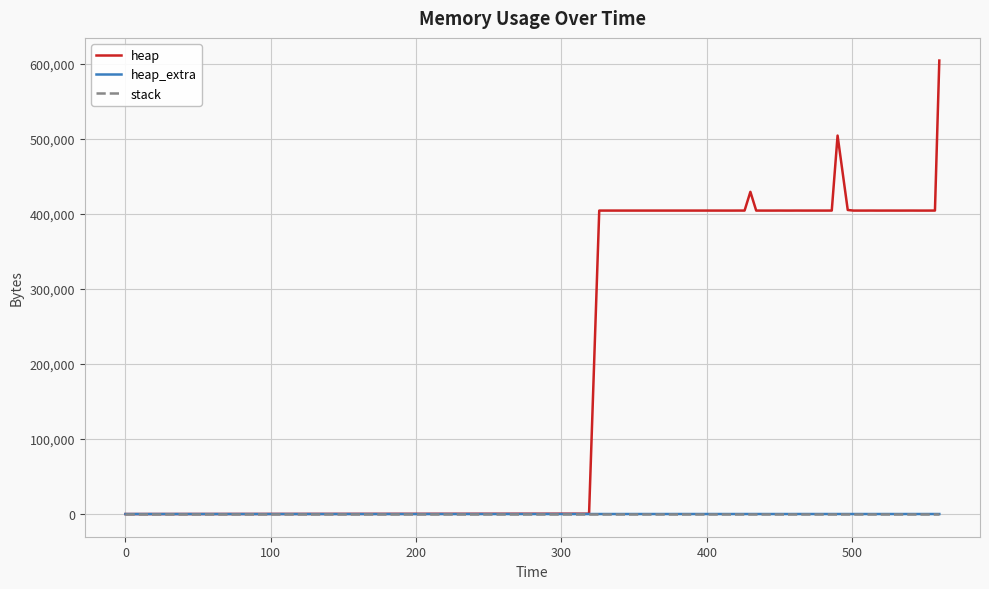

What is the maximum value shown in the chart?

604568